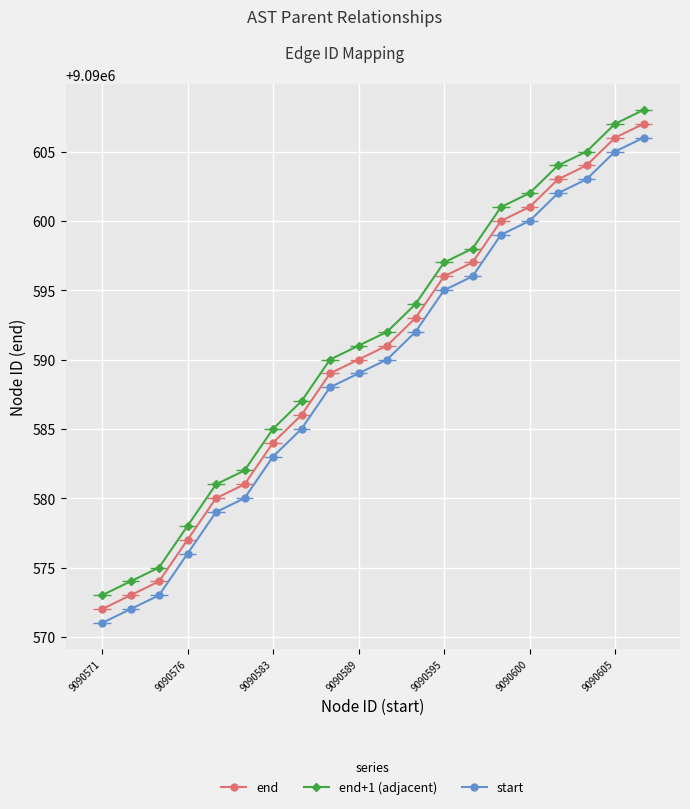

True or false: end and end+1 (adjacent) intersect in this chart.

False